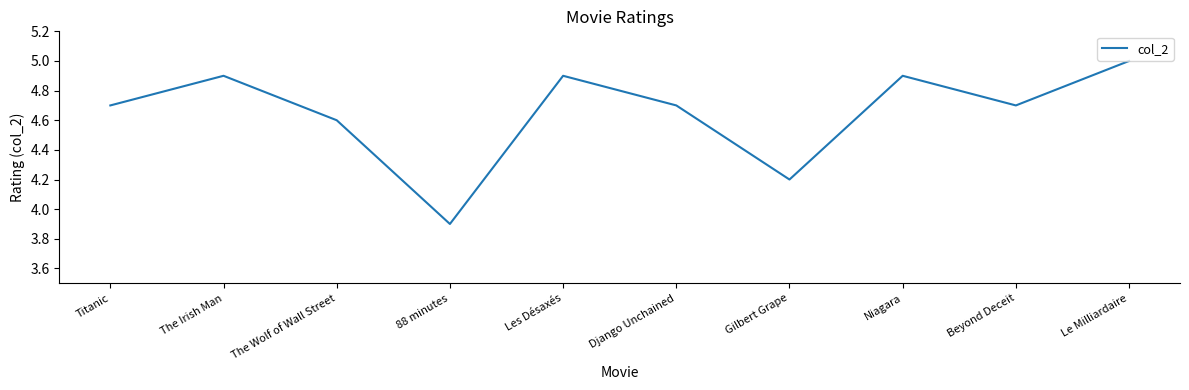

The value at Niagara is 8.3. True or false?

False